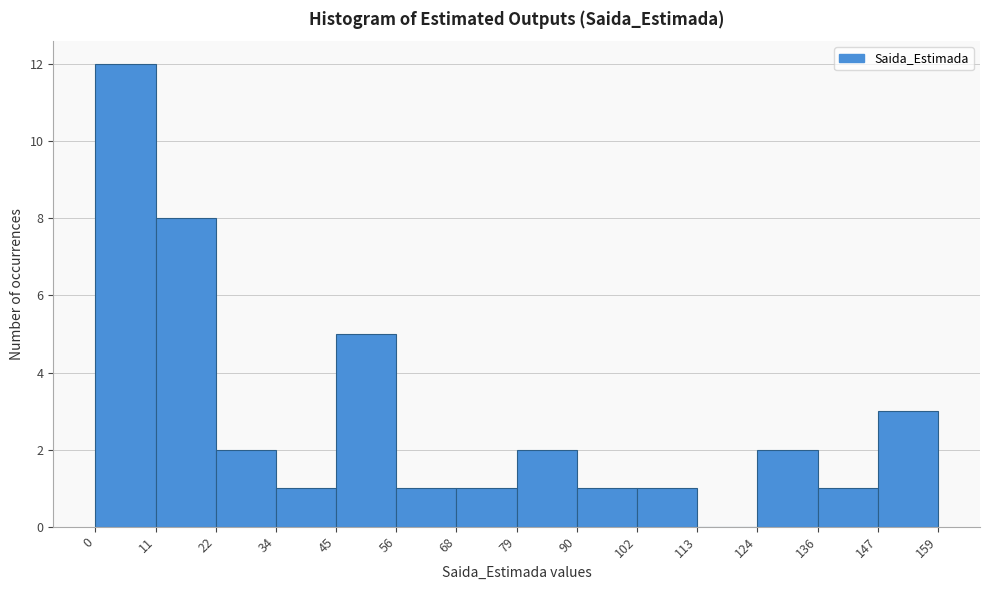

What is the height of the bar covering 124 to 136 on the x-axis? The values are not printed on the chart, so give them approximately, as read against the axis.

2